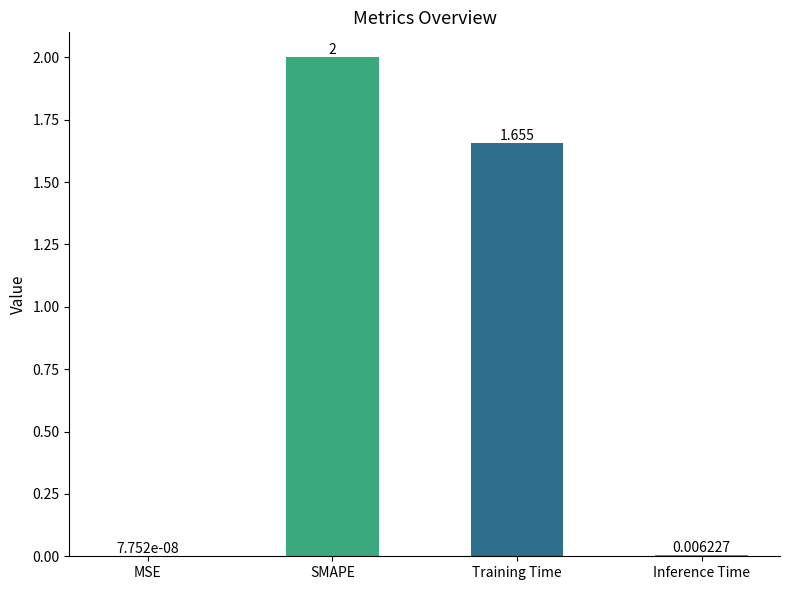

At which label is the value closest to 1?

Training Time